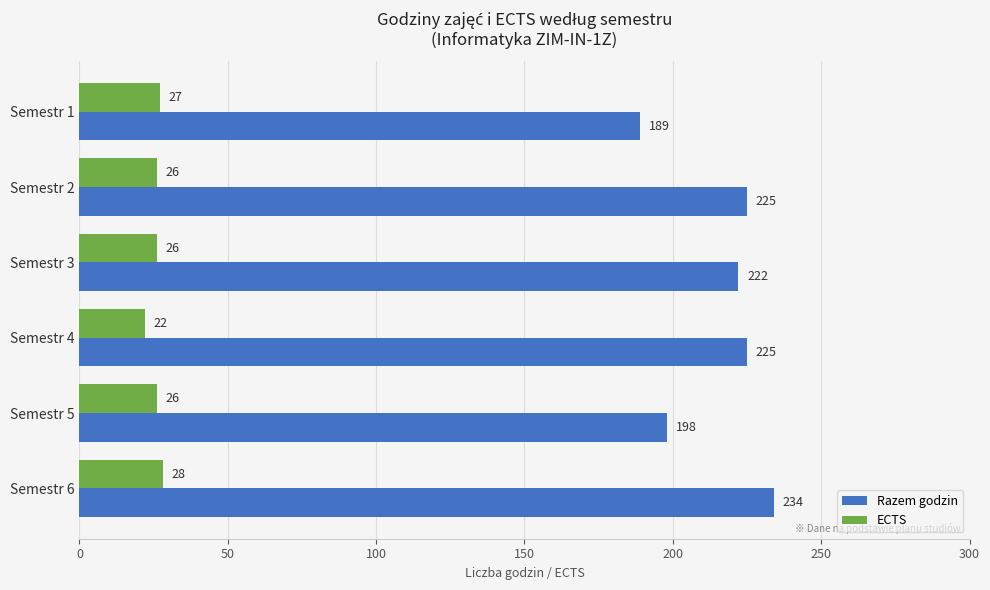

What is the greatest value displayed?

234